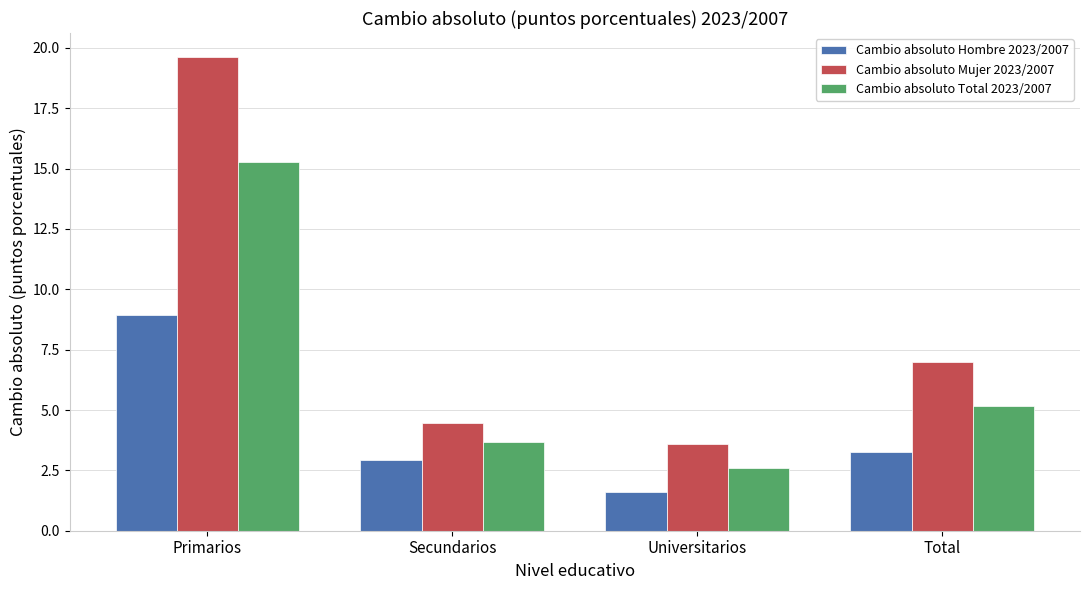

At which label does Cambio absoluto Hombre 2023/2007 first exceed 3?

Primarios